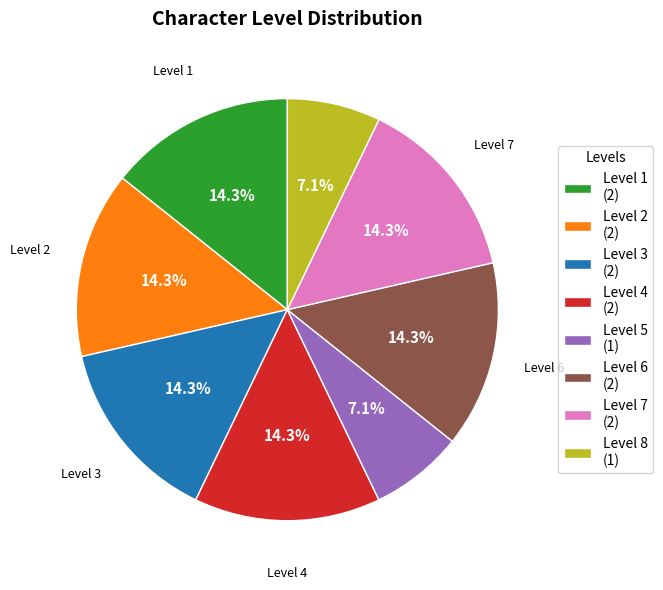

What is the total percentage of Level 7 (2) and Level 3 (2)?

28.6%